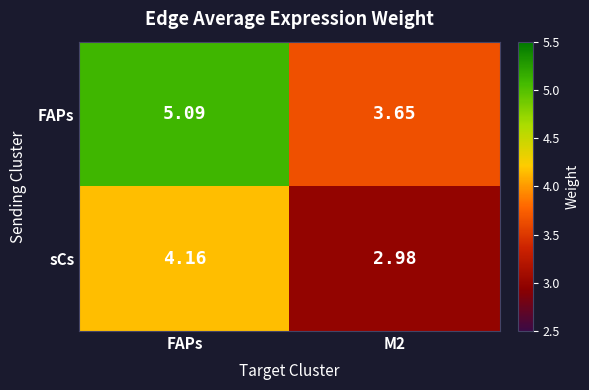

List the series in order of their overall mean, lowest first.

sCs, FAPs